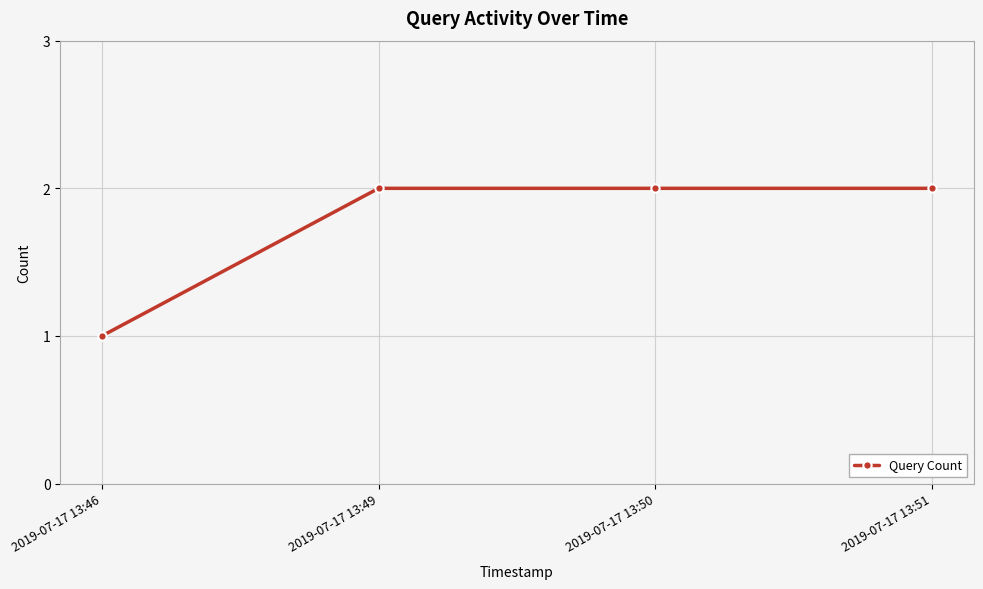

Does the chart have visible grid lines?

Yes